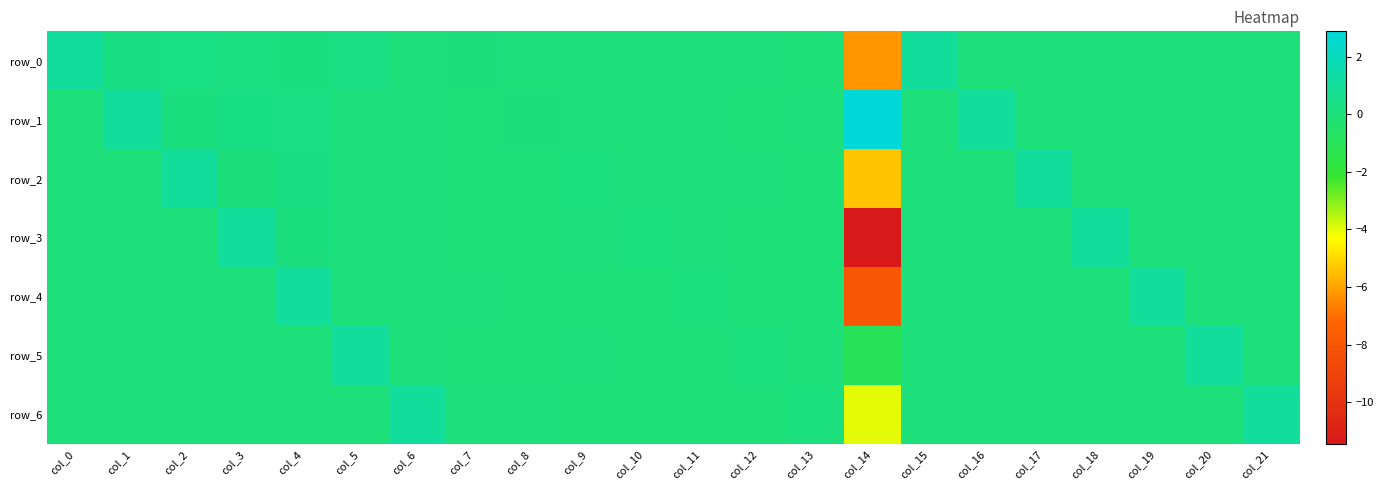

Reading left to right, transcribe all the data shown in this chart.

row_0: 1.0	0.3	0.3	0.2	0.2	0.3	0.0	0.1	-0.0	0.0	0.0	0.0	0.0	-0.0	-6.2	1.0	0.0	0.0	0.0	0.0	0.0	0.0
row_1: 0.0	1.0	0.2	0.3	0.3	0.0	0.0	-0.0	0.1	0.0	0.0	0.0	-0.0	-0.0	2.9	0.0	1.0	0.0	0.0	0.0	0.0	0.0
row_2: 0.0	0.0	1.0	0.0	0.3	0.0	0.0	-0.0	-0.0	0.1	0.0	0.0	0.0	-0.0	-5.3	0.0	0.0	1.0	0.0	0.0	0.0	0.0
row_3: 0.0	0.0	0.0	1.0	0.2	0.0	0.0	-0.0	-0.0	-0.0	0.1	0.0	-0.0	-0.0	-11.5	0.0	0.0	0.0	1.0	0.0	0.0	0.0
row_4: 0.0	0.0	0.0	0.0	1.0	0.0	0.0	0.0	-0.0	-0.0	-0.0	0.1	-0.0	-0.0	-8.0	0.0	0.0	0.0	0.0	1.0	0.0	0.0
row_5: 0.0	0.0	0.0	0.0	0.0	1.0	0.0	-0.0	-0.0	0.0	-0.0	-0.0	0.1	-0.0	-1.0	0.0	0.0	0.0	0.0	0.0	1.0	0.0
row_6: 0.0	0.0	0.0	0.0	0.0	0.0	1.0	-0.0	0.0	-0.0	-0.0	-0.0	-0.0	0.1	-4.0	0.0	0.0	0.0	0.0	0.0	0.0	1.0